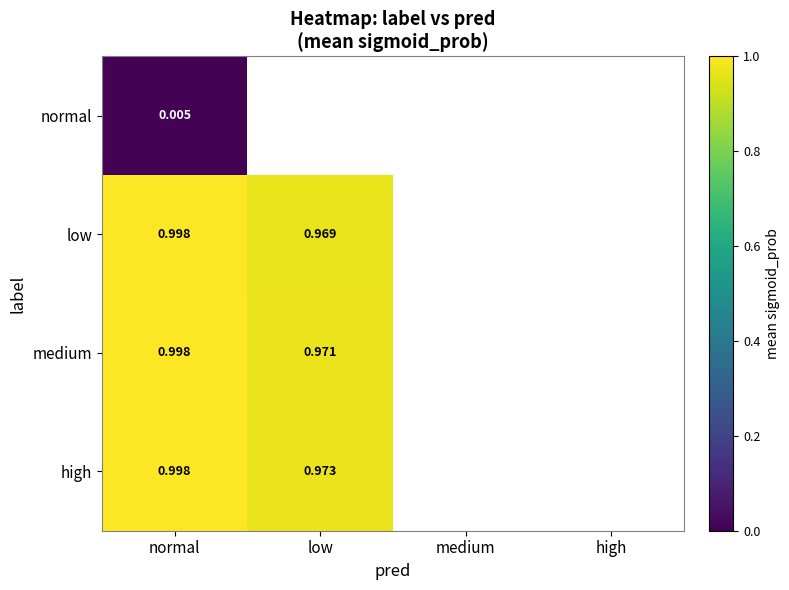

Which has a higher value, medium or normal?

normal